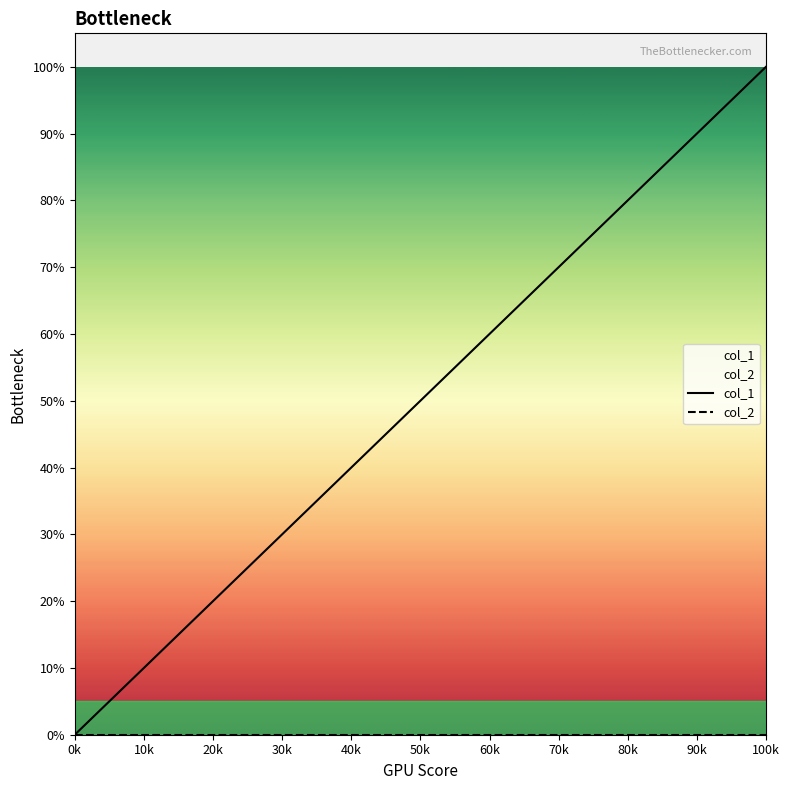

What are all the series names shown in the legend?

col_1, col_2